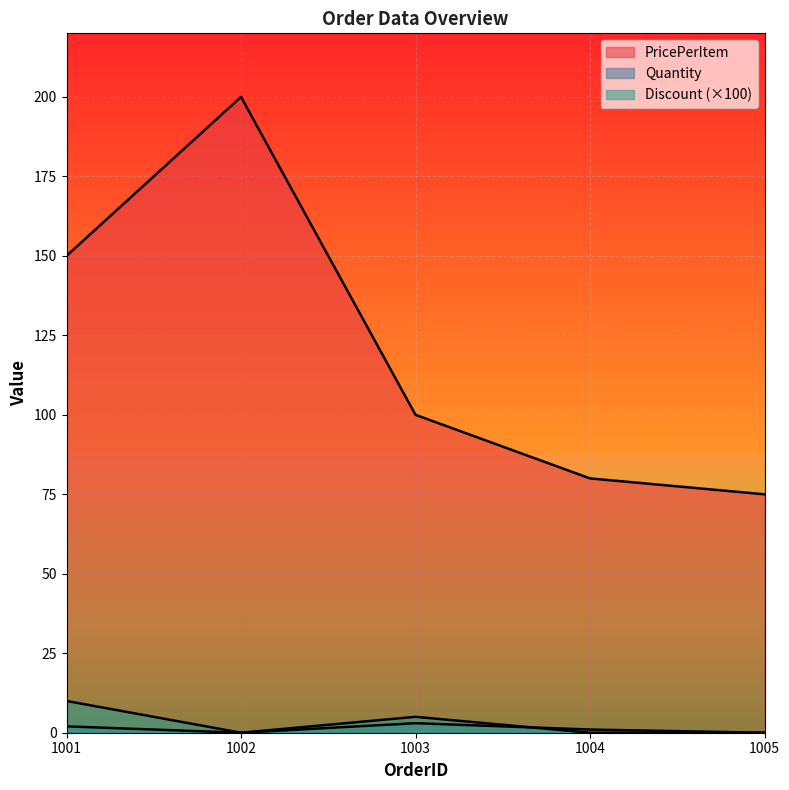

Reading left to right, extract all data points from this chart.

PricePerItem: 1001=150	1002=200	1003=100	1004=80	1005=75
Quantity: 1001=2	1002=0	1003=3	1004=1	1005=0
Discount: 1001=10	1002=0	1003=5	1004=0	1005=0